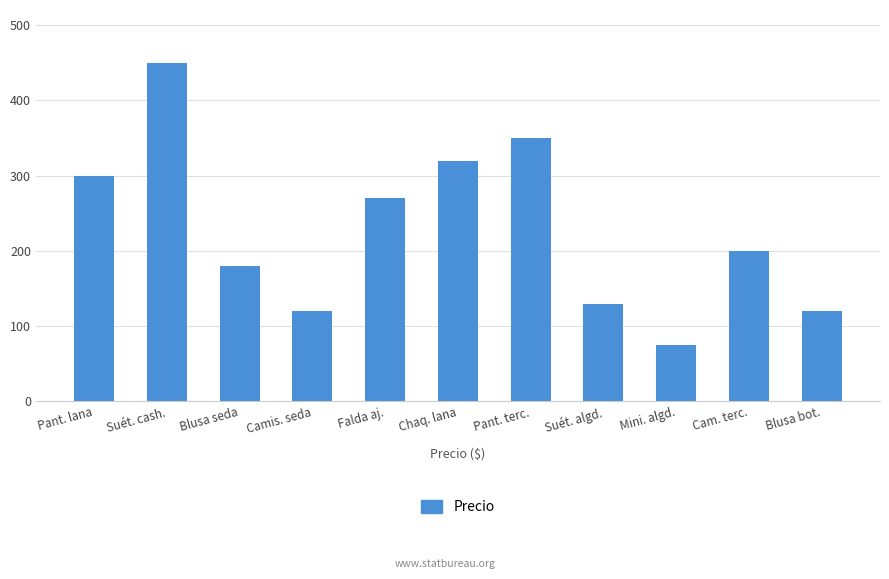

What is the sum of the values at Mini. algd. and Camis. seda?

195